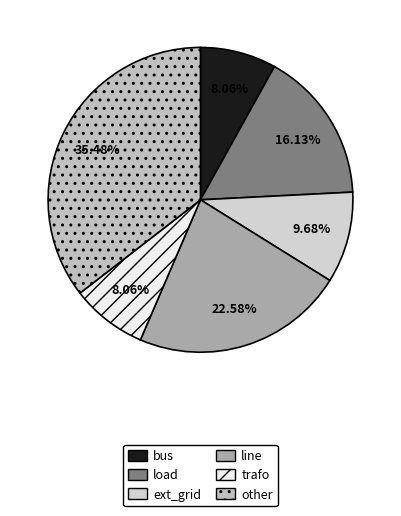

Does ext_grid represent more than half of the total?

No